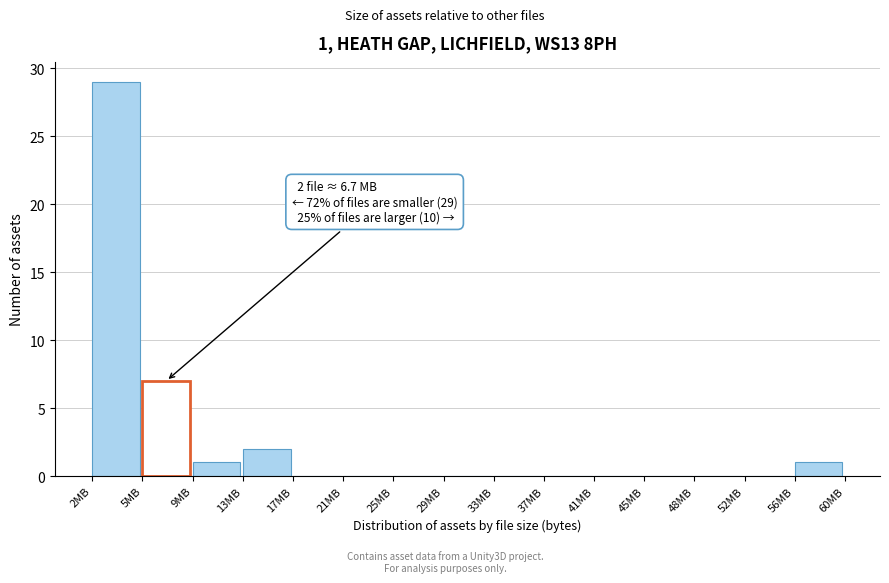

Reading left to right, transcribe all the data shown in this chart.

2MB=29	5MB=7	9MB=1	13MB=2	17MB=0	21MB=0	25MB=0	29MB=0	33MB=0	37MB=0	41MB=0	45MB=0	48MB=0	52MB=0	56MB=1